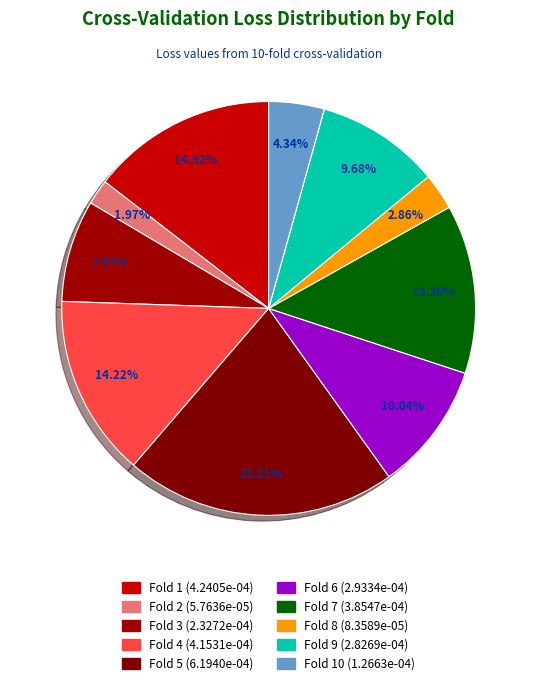

Count the number of slices in the pie.

10